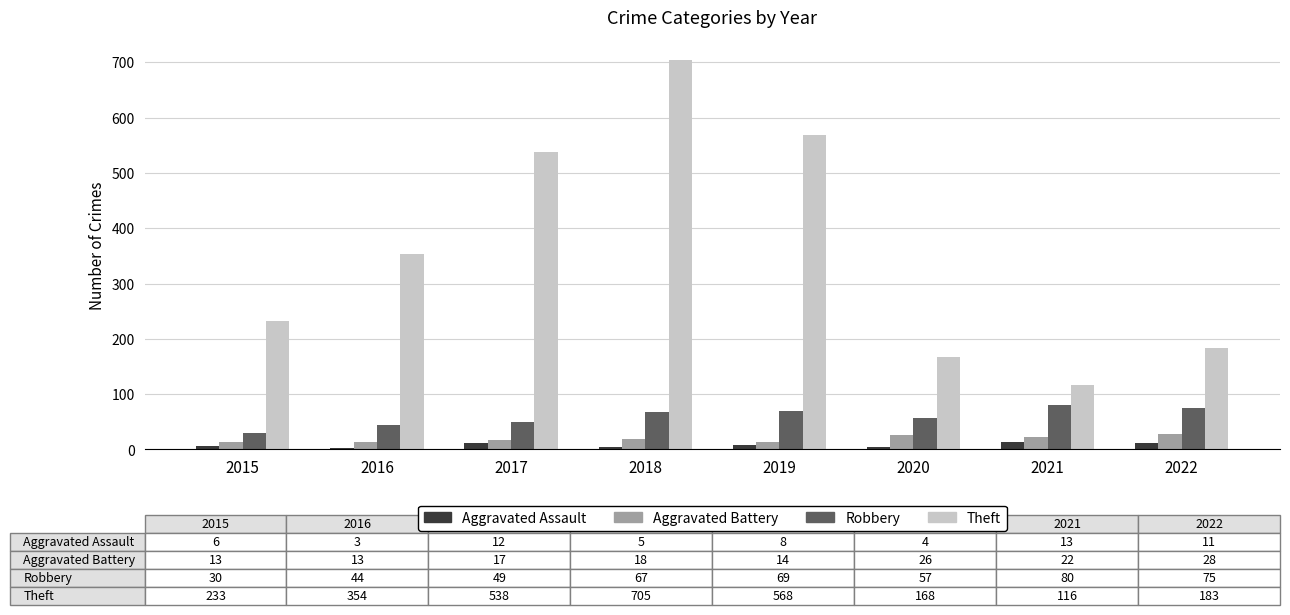

How many groups of bars are there?

8